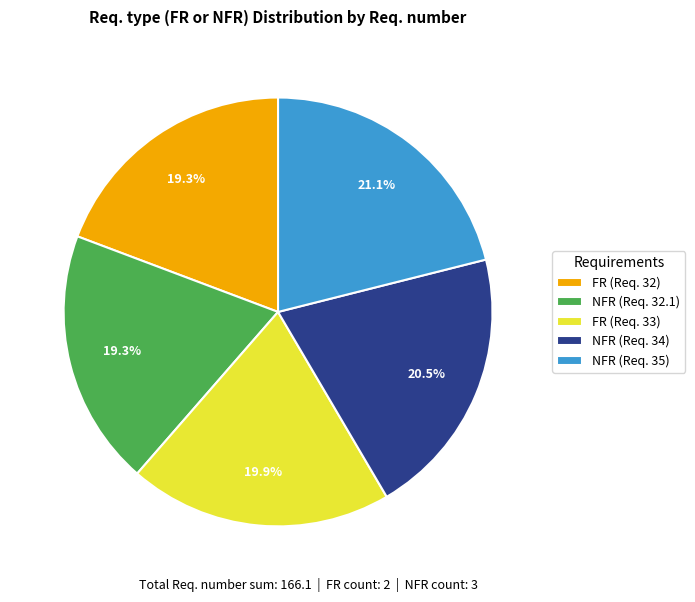

To the nearest percent, what is the difference between the largest and smallest slice percentages?

2%